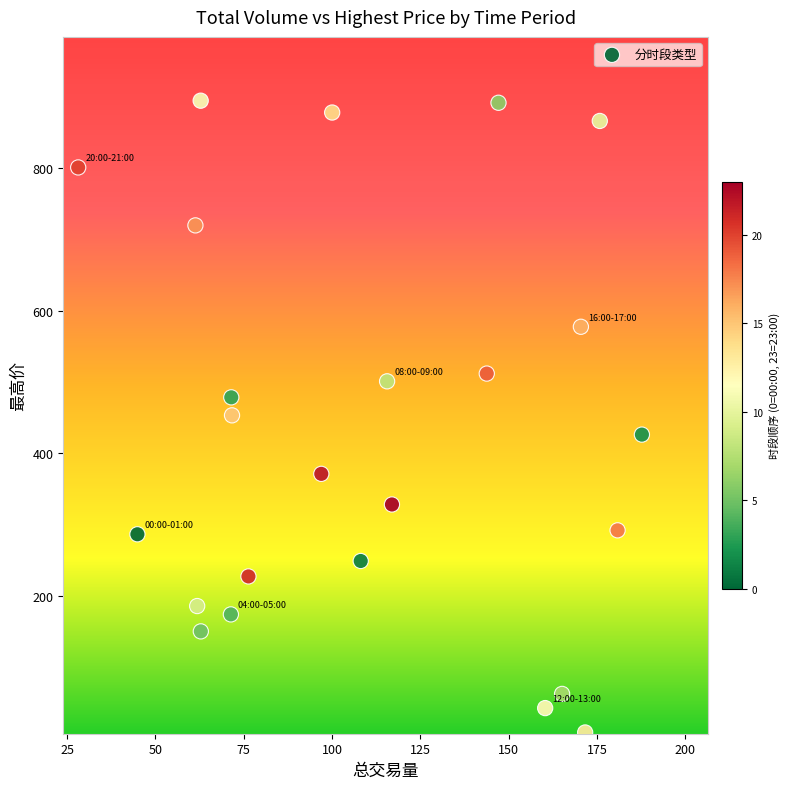

What is the range of X values (max minus min)?

159.6